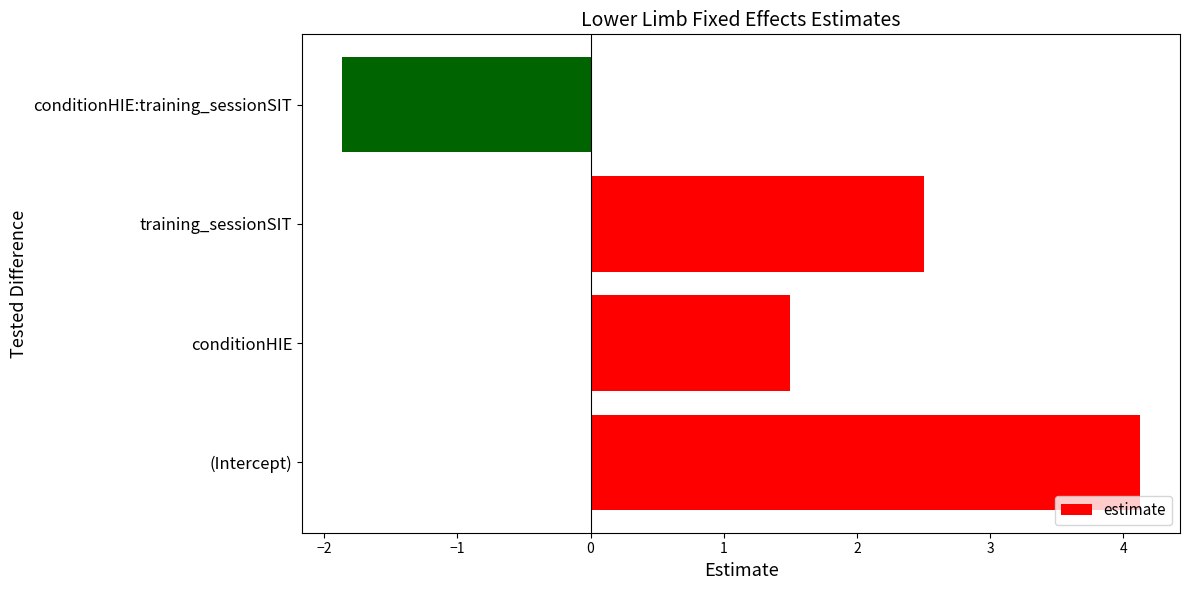

Rank the categories by value from lowest to highest.

conditionHIE:training_sessionSIT, conditionHIE, training_sessionSIT, (Intercept)